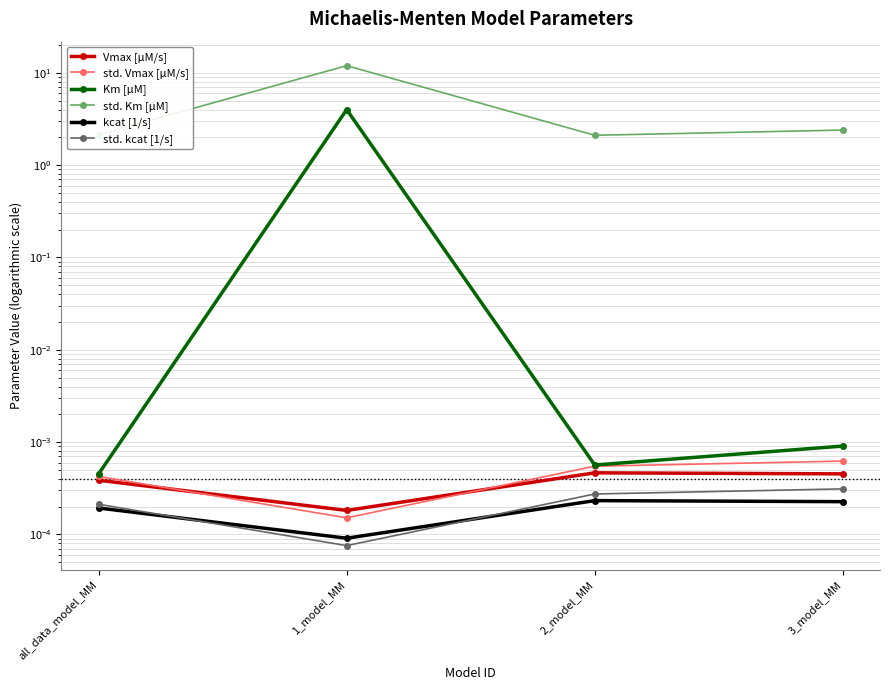

Reading left to right, what are all the values shown in this chart?

Vmax [µM/s]: 0.0	0.0	0.0	0.0
std. Vmax [µM/s]: 0.0	0.0	0.0	0.0
Km [µM]: 0.0	4.0	0.0	0.0
std. Km [µM]: 2.1	12.0	2.1	2.4
kcat [1/s]: 0.0	0.0	0.0	0.0
std. kcat [1/s]: 0.0	0.0	0.0	0.0